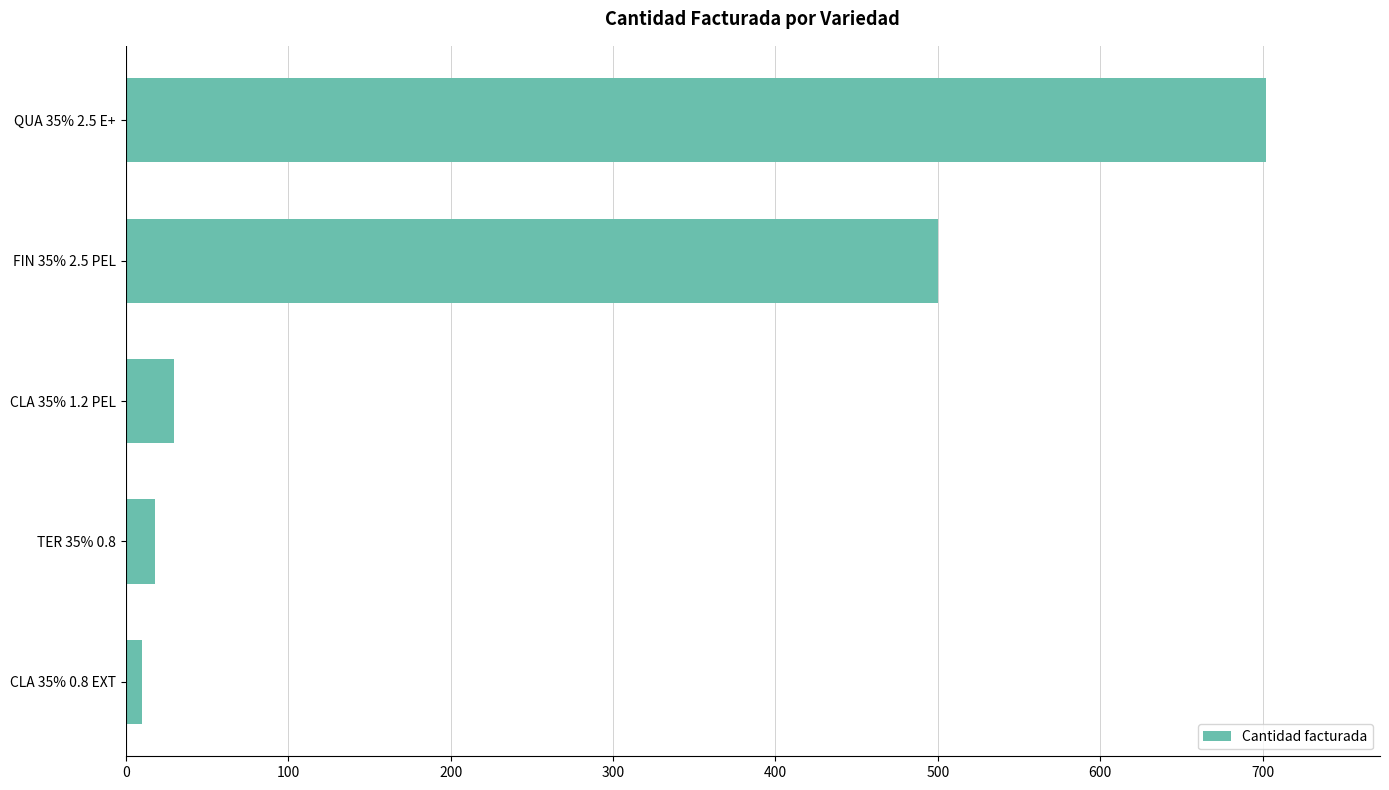

Where is the data nearest to the value 356?

FIN 35% 2.5 PEL